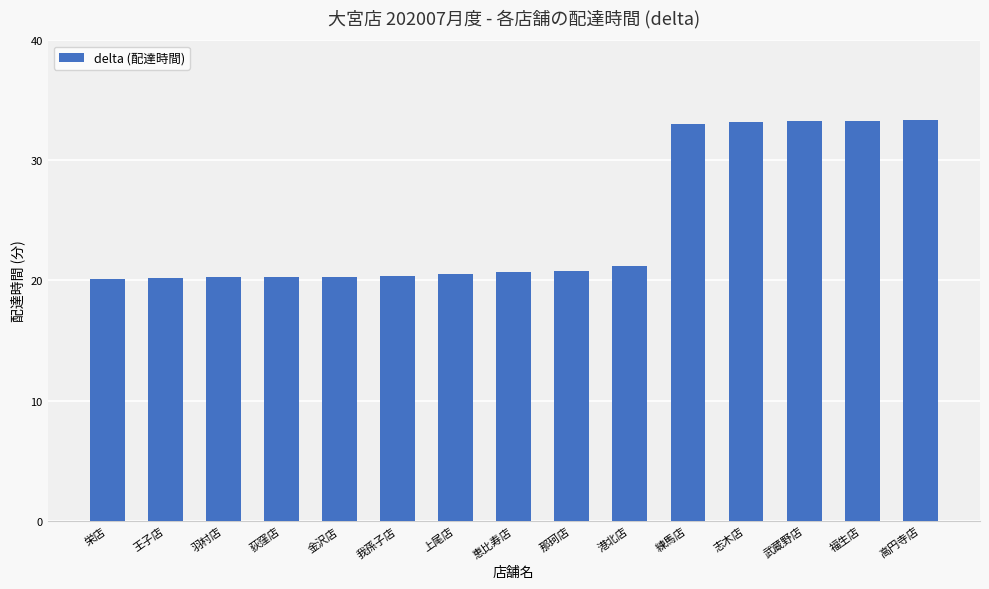

What is the smallest value displayed?

20.1